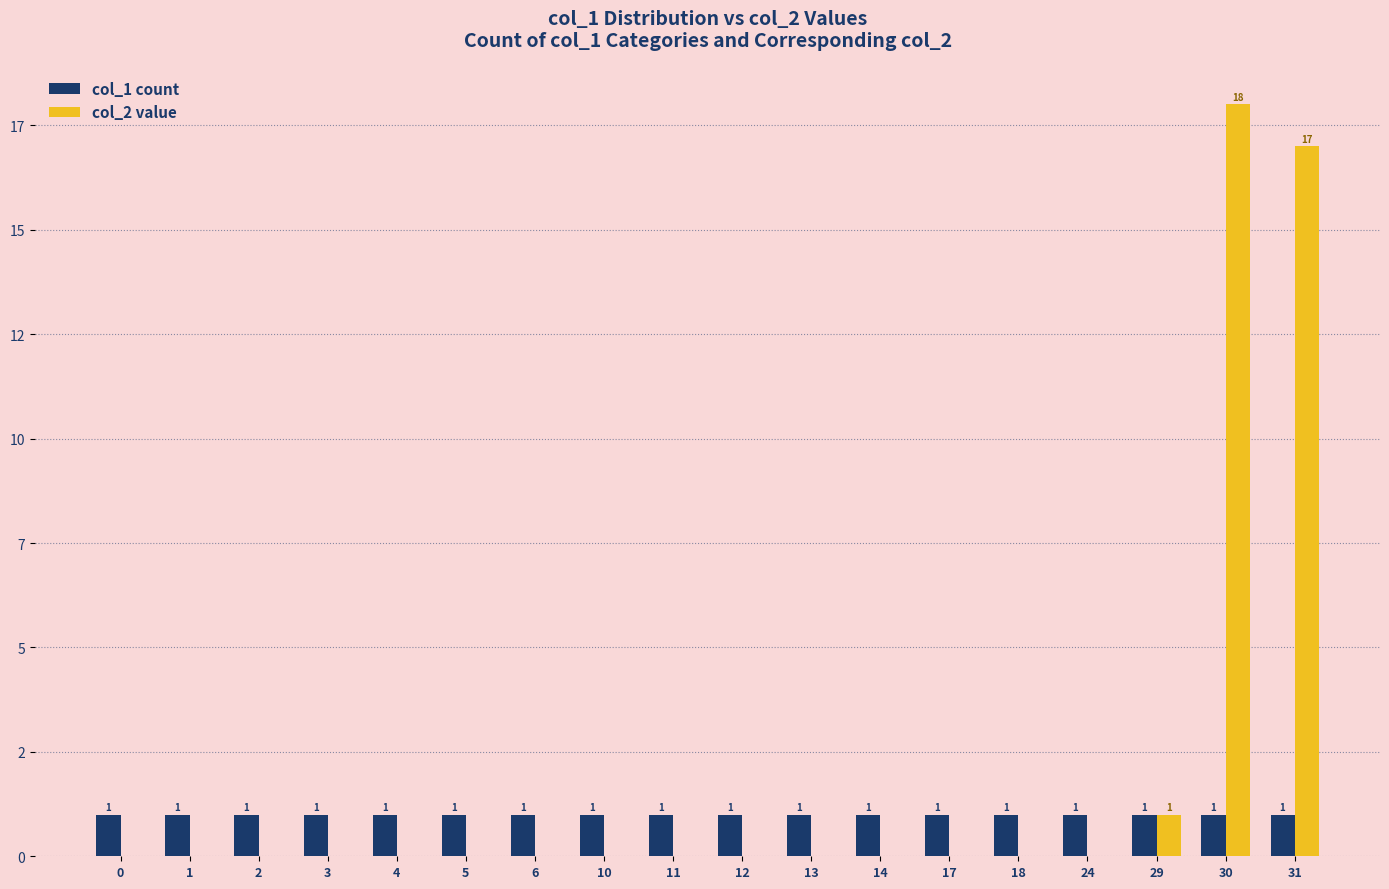

Rank the series by their average value, from lowest to highest.

col_1 count, col_2 value